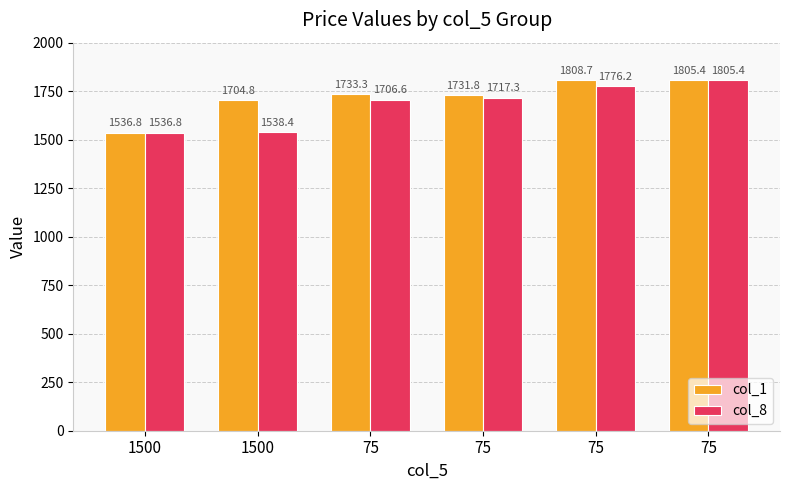

What is the difference between the second highest and minimum values in the col_1 series?

268.6